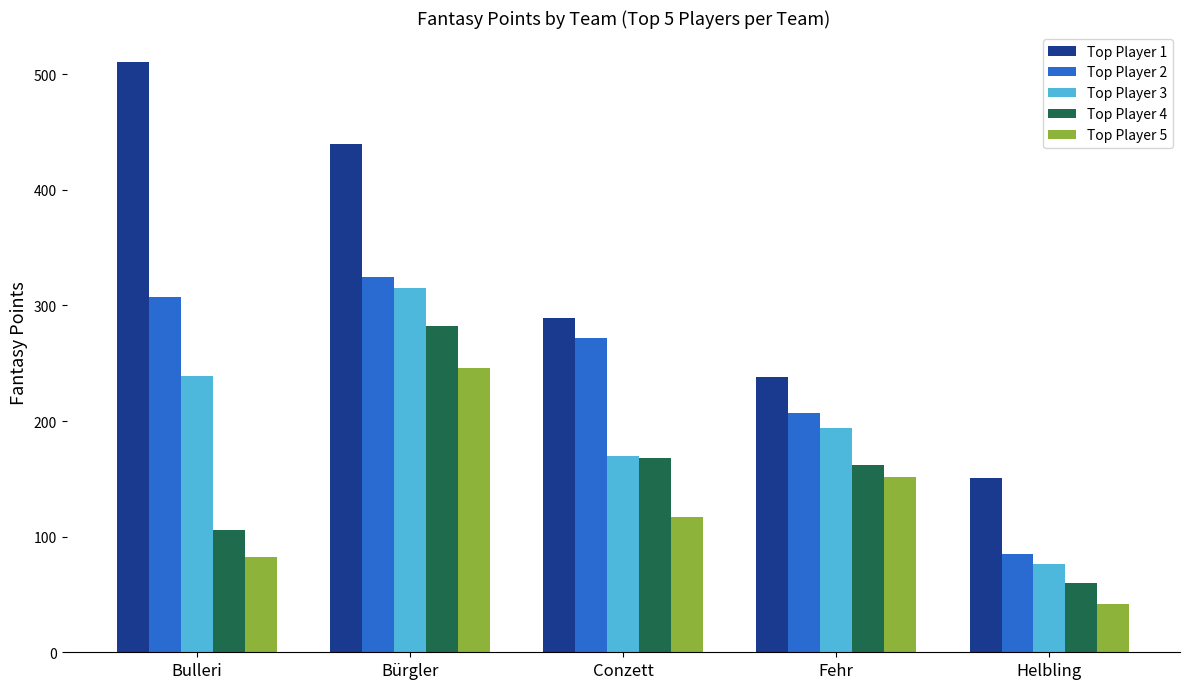

What is the spread (max minus min) of values at Bulleri?

429